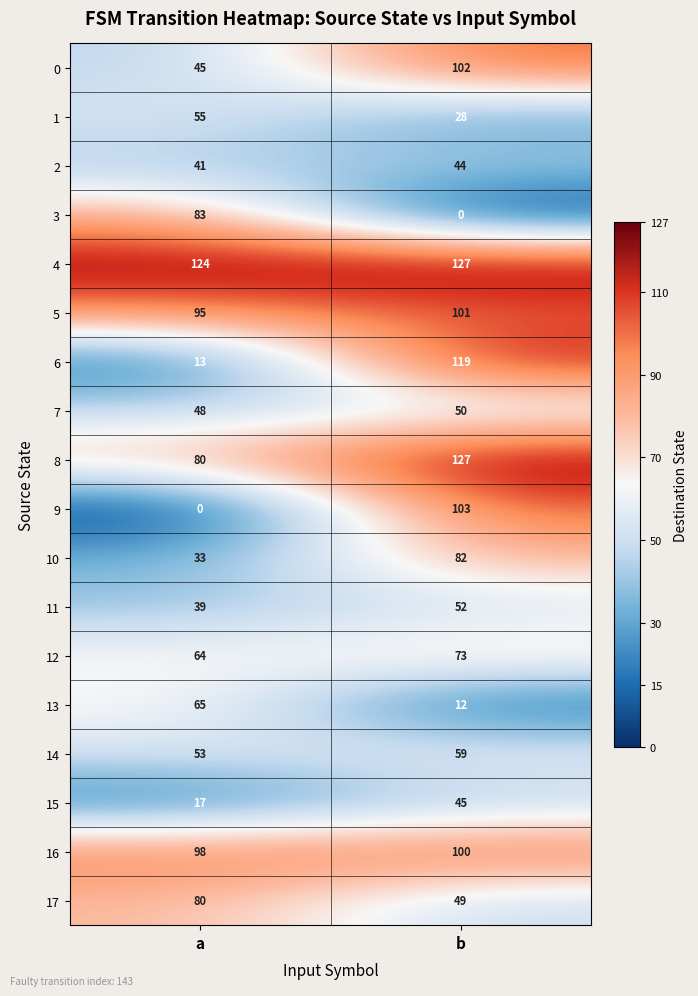

The value of 12 at a is 93. True or false?

False